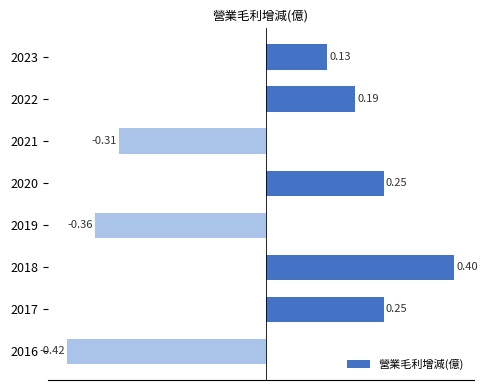

What is the difference between the second highest and minimum values?

0.7